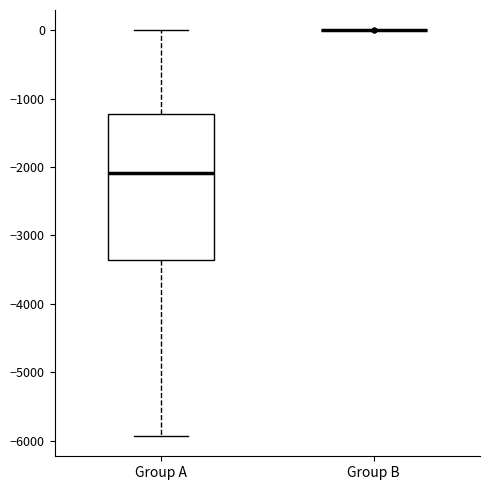

Reading left to right, read every box against the y-axis: the position of its median line, the range the box covers, and the ends of its whiskers. The values are not printed on the chart, so give them approximately, as read against the axis.

Group A: median -2100, box -3400 to -1200, whiskers -5900 to 0
Group B: box collapsed to a line at 0, whiskers 0 to 0